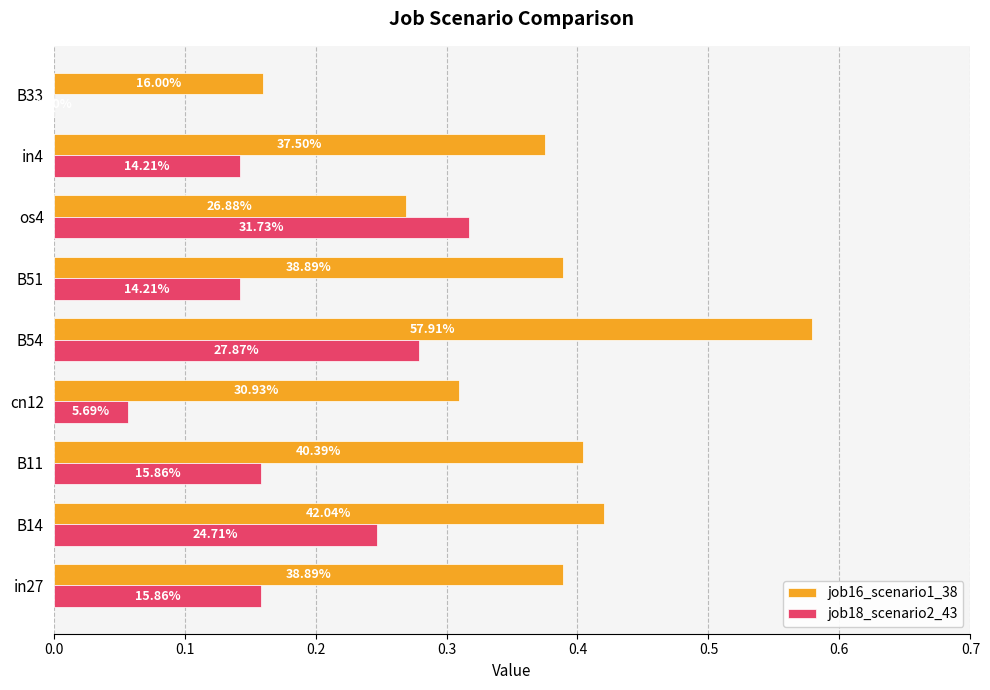

Count the job18_scenario2_43 values in the range 0 to 1.

9